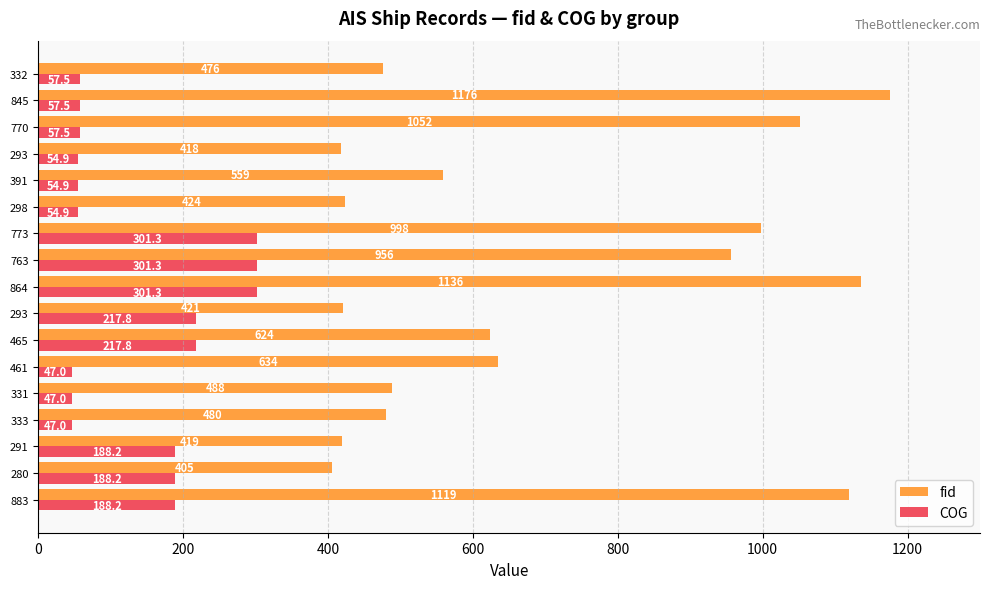

What are all the series names shown in the legend?

fid, COG